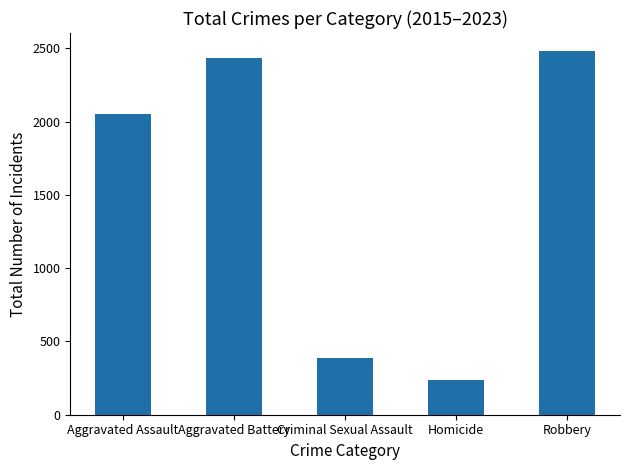

What is the ratio of the value at Aggravated Assault to the value at Criminal Sexual Assault?

5.3